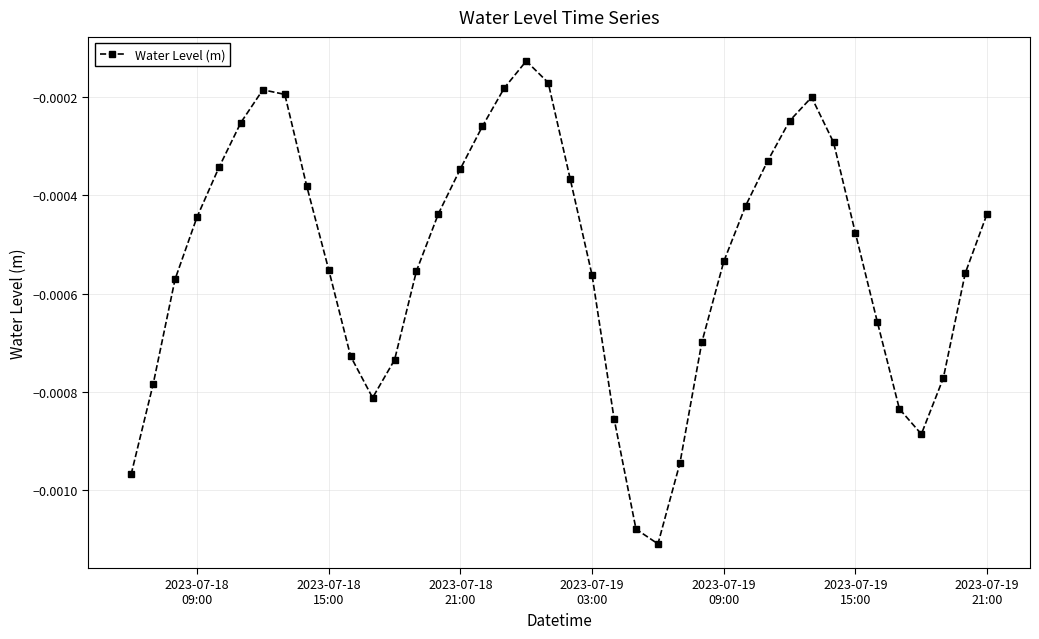

How many interior local peaks (higher than both neighbors) does the data have?

3